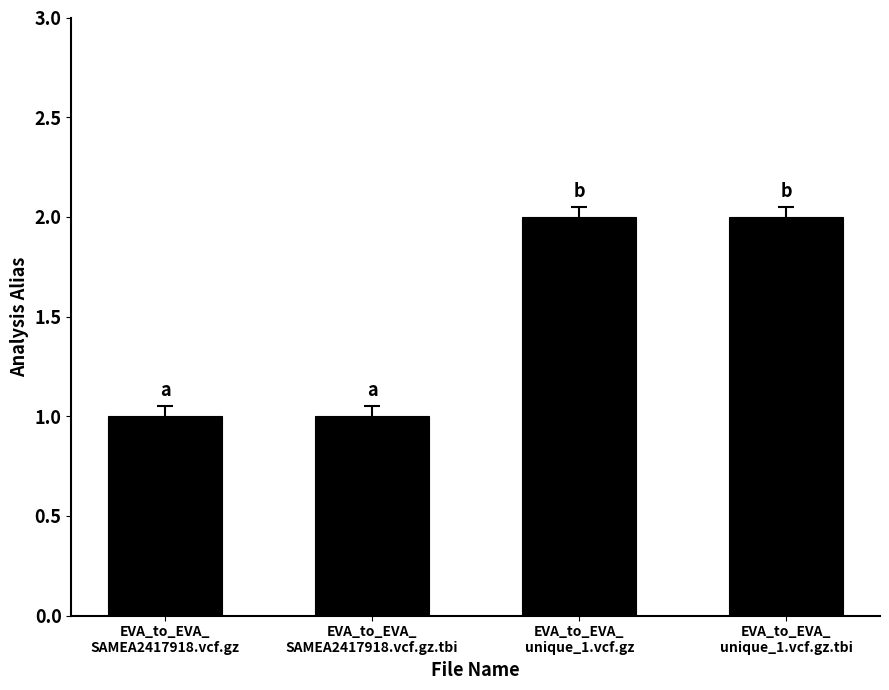

What is the average value?

2